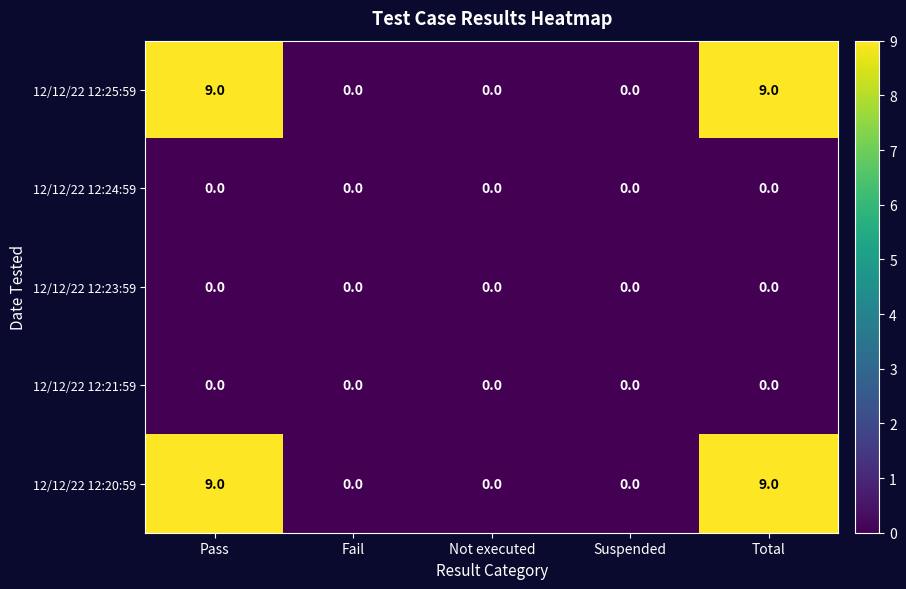

What is the greatest value displayed?

9